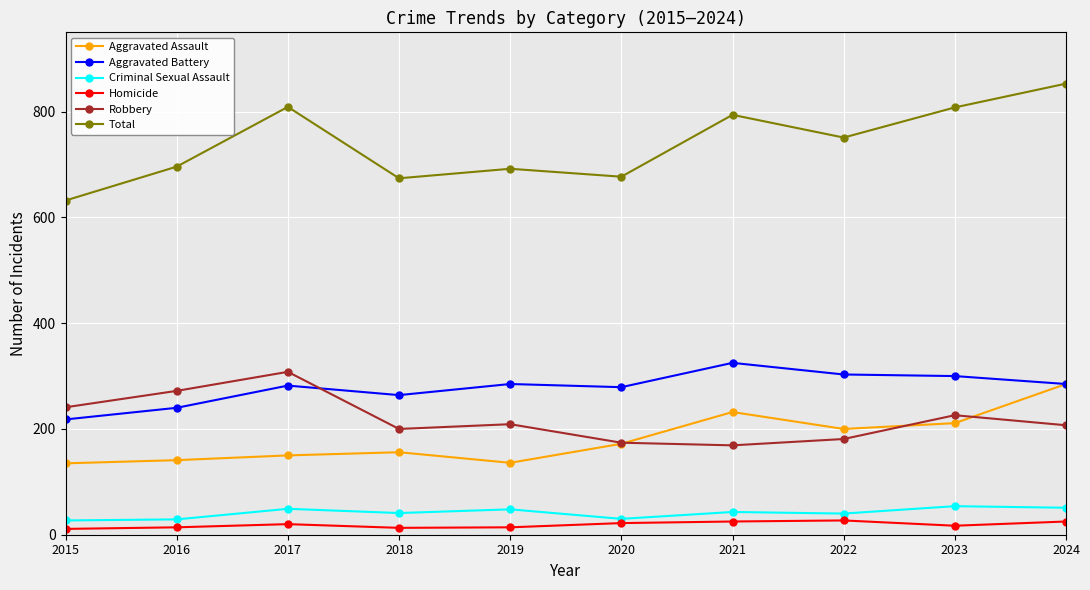

Which category has the highest value across all series?

2024